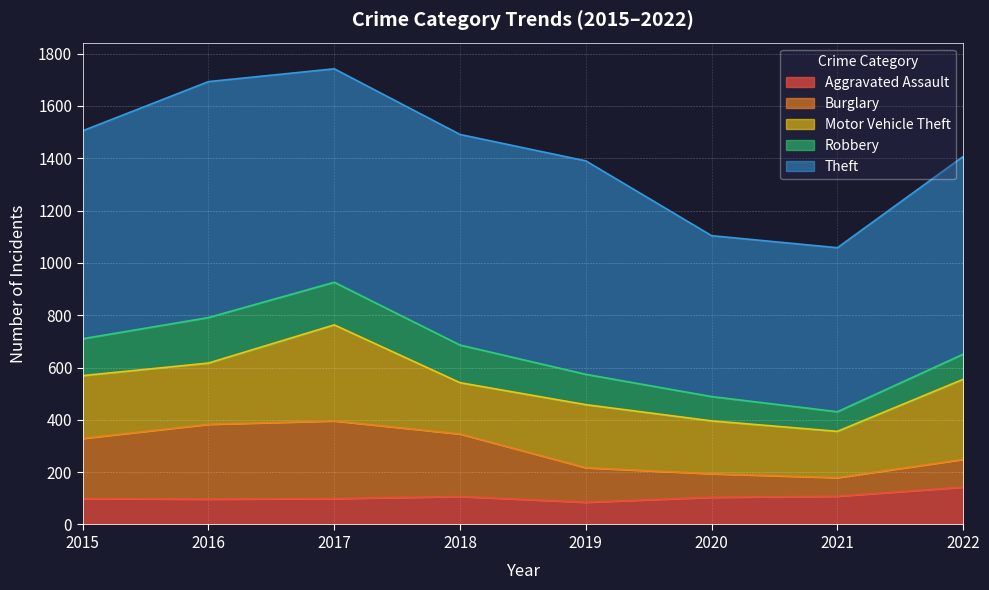

Which has a higher value, 2020 or 2015?

2020